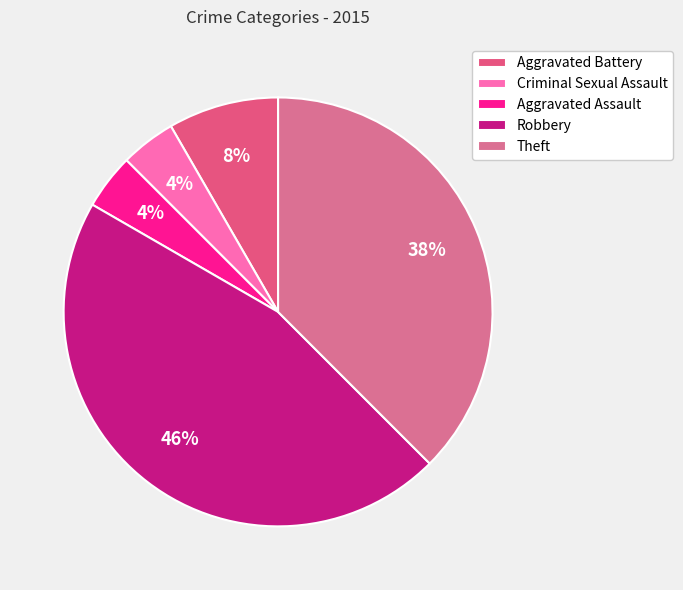

What percentage is the Robbery slice, to the nearest percent?

46%